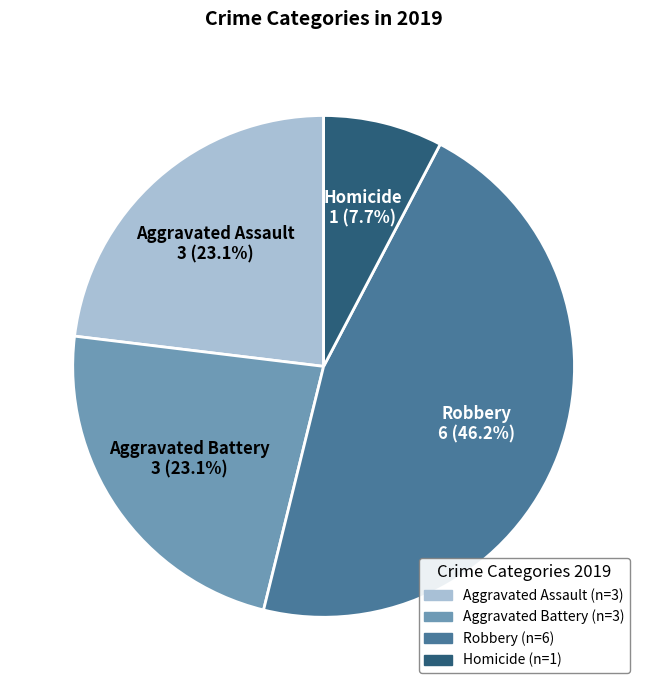

What is the ratio of the value at Aggravated Assault to the value at Homicide?

3.0